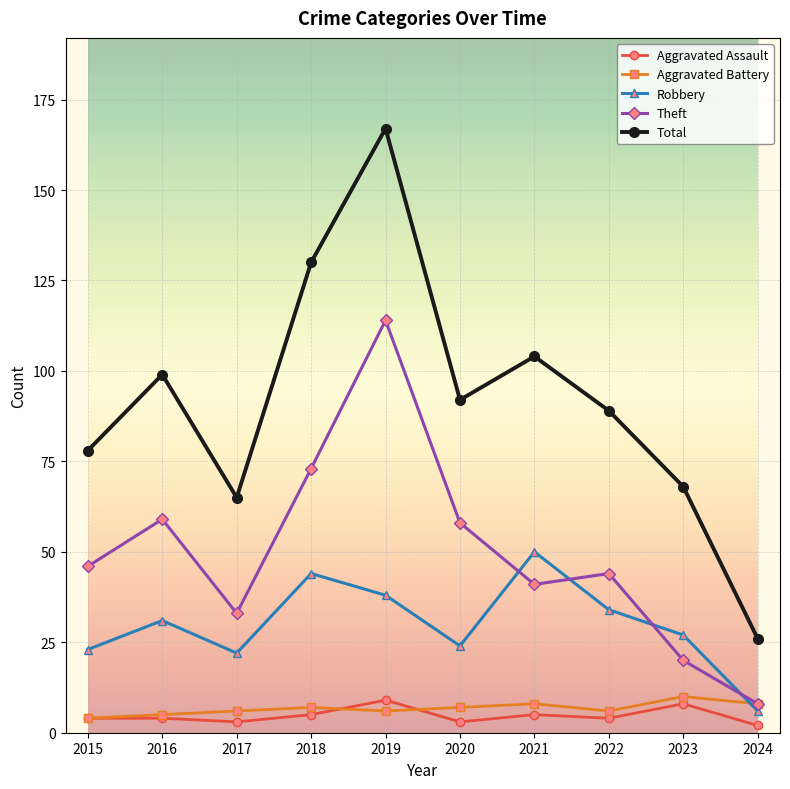

True or false: Total and Aggravated Assault intersect in this chart.

False